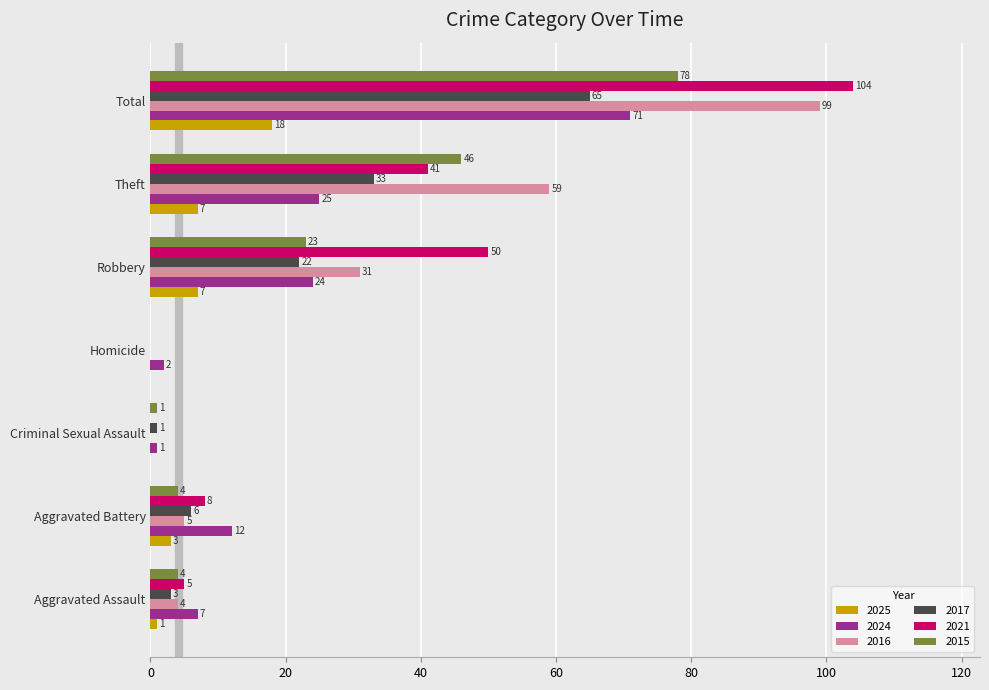

Which series changed the most between Homicide and Robbery?

2021